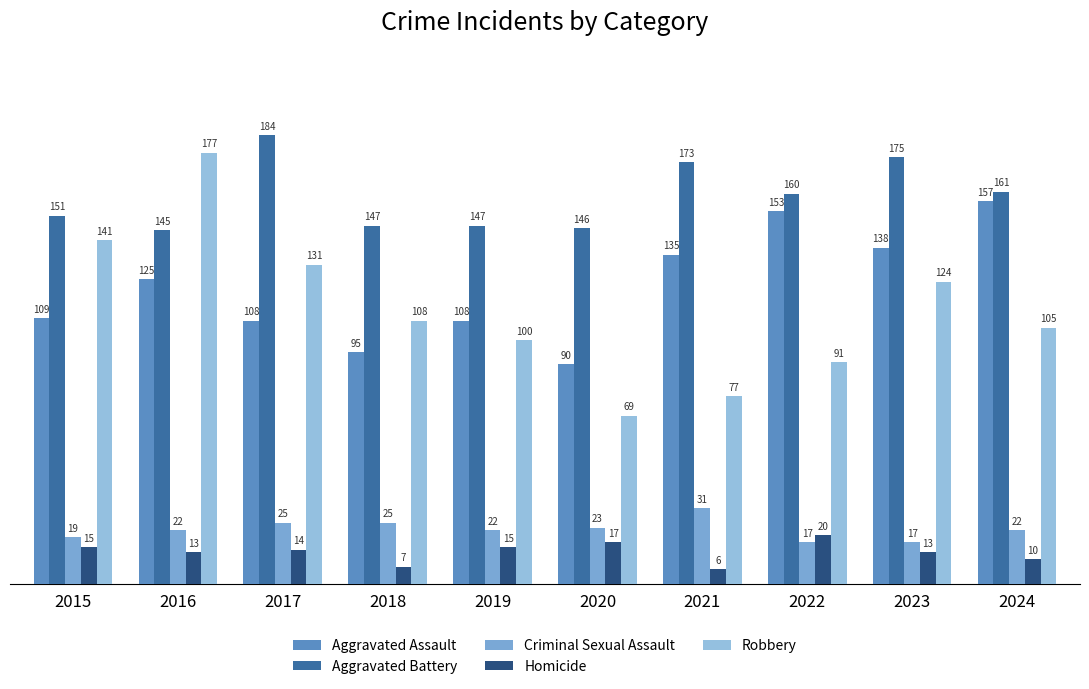

List the series in order of their peak value, lowest first.

Homicide, Criminal Sexual Assault, Aggravated Assault, Robbery, Aggravated Battery